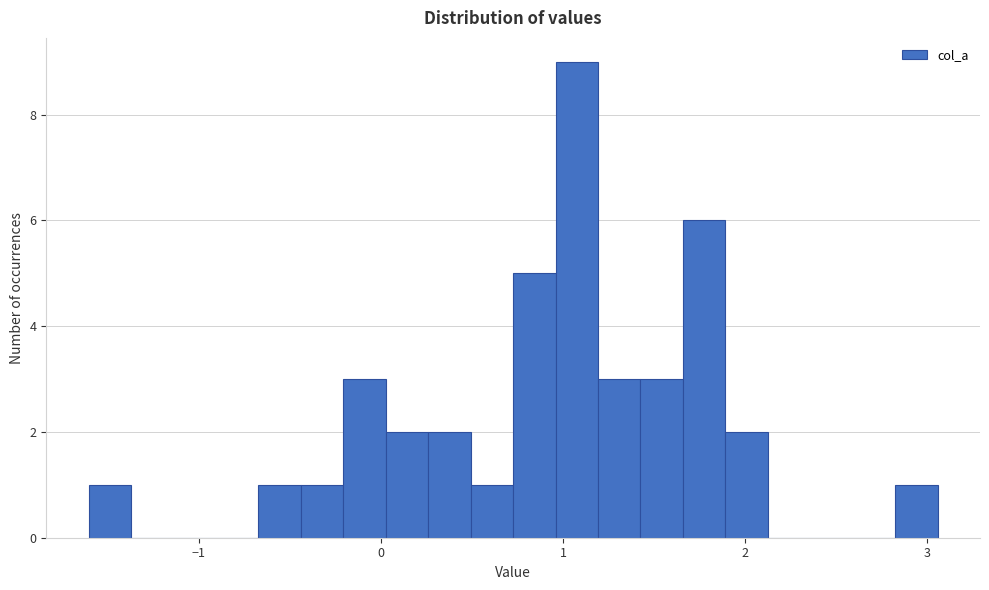

Around what value on the x-axis is the tallest bar? Give the approximate position of its centre, as read against the axis.

1.1